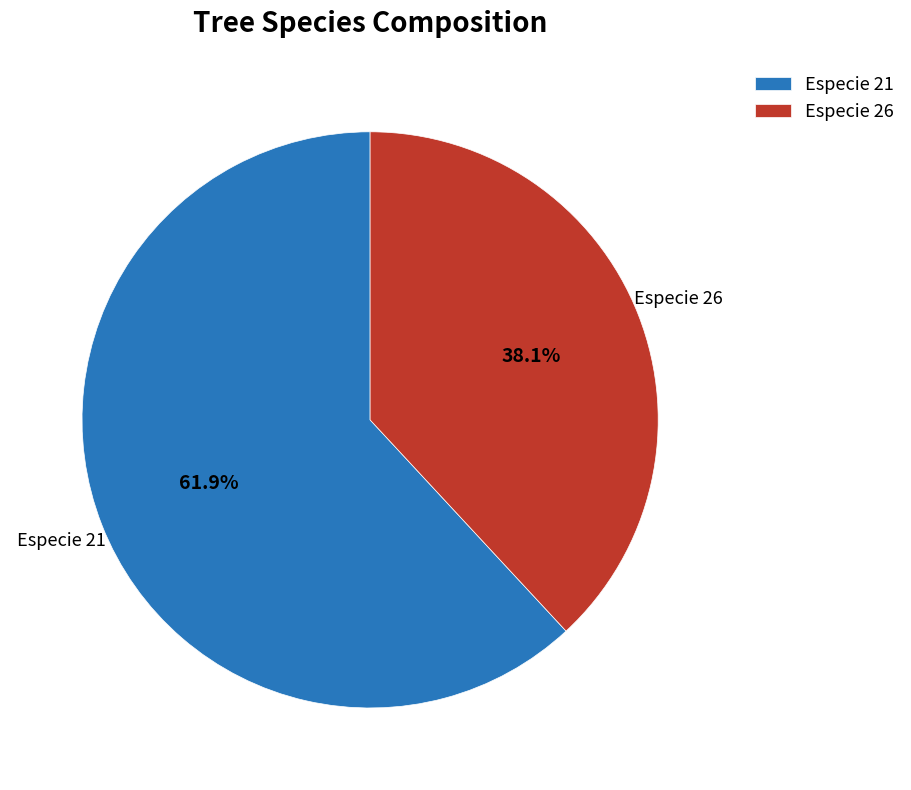

How much of the chart is everything except Especie 26?

61.9%